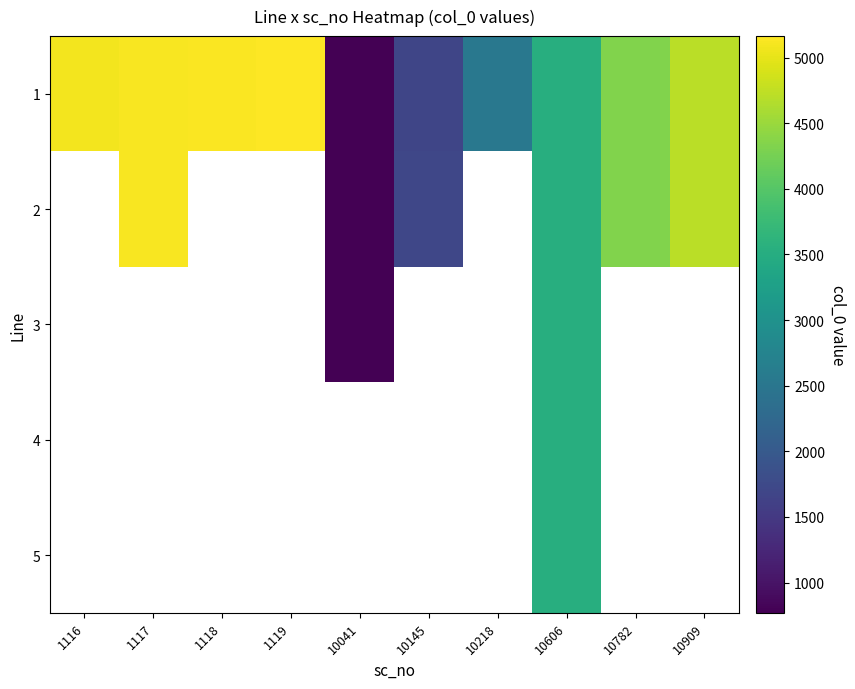

At which label does 2 first exceed 1698?

1117